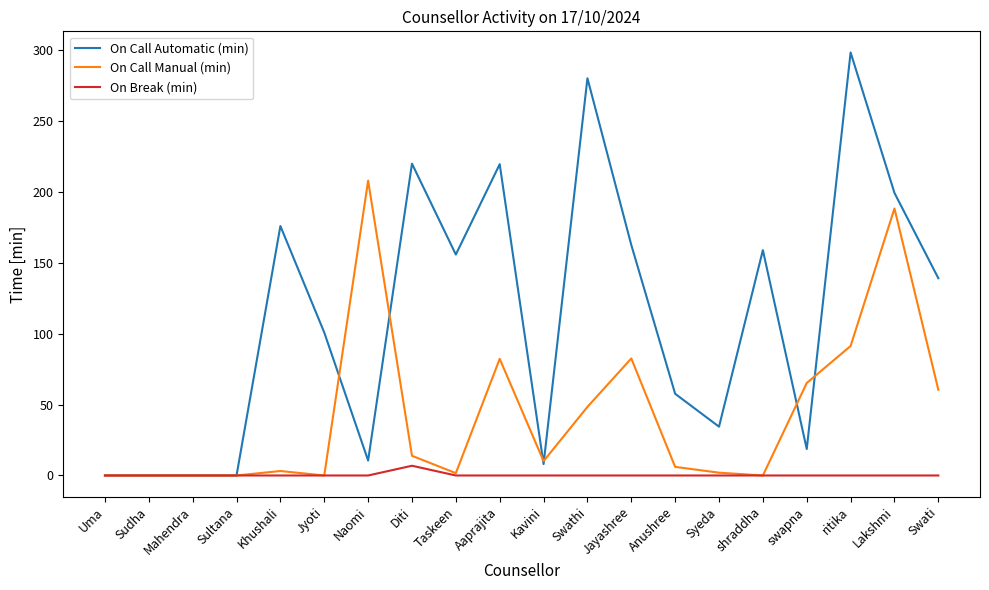

At which label is On Call Automatic (min) closest to 149?

Taskeen